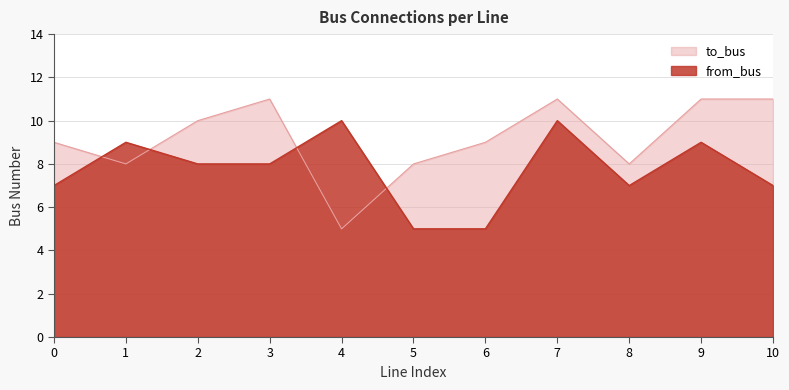

List the labels in order of from_bus value, largest first.

4, 7, 1, 9, 2, 3, 0, 8, 10, 5, 6